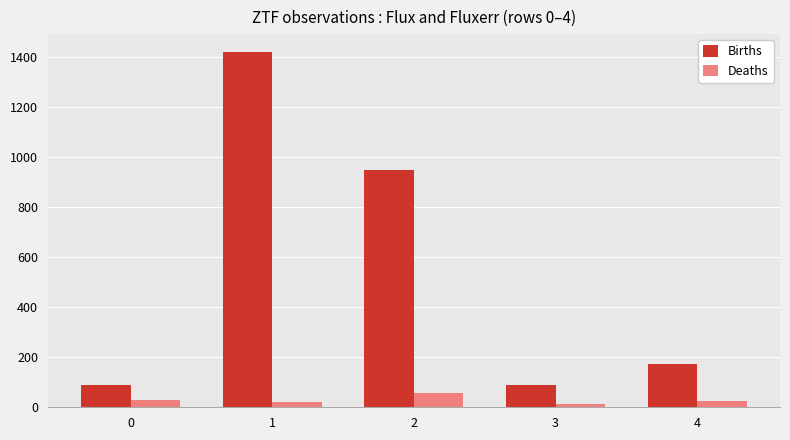

How many bars are there in each group?

2